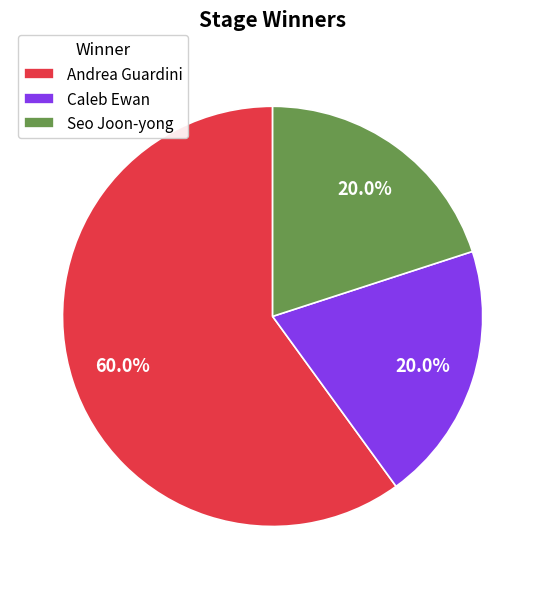

Is there any slice that represents more than half of the pie?

Yes